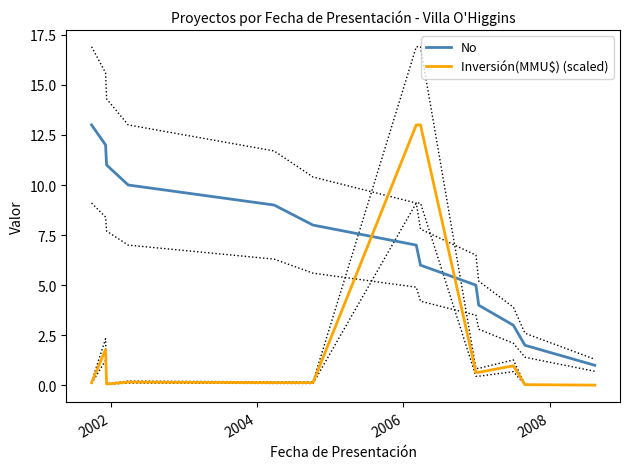

How many times do Inversión(MMU$) (scaled) and No cross each other?

2